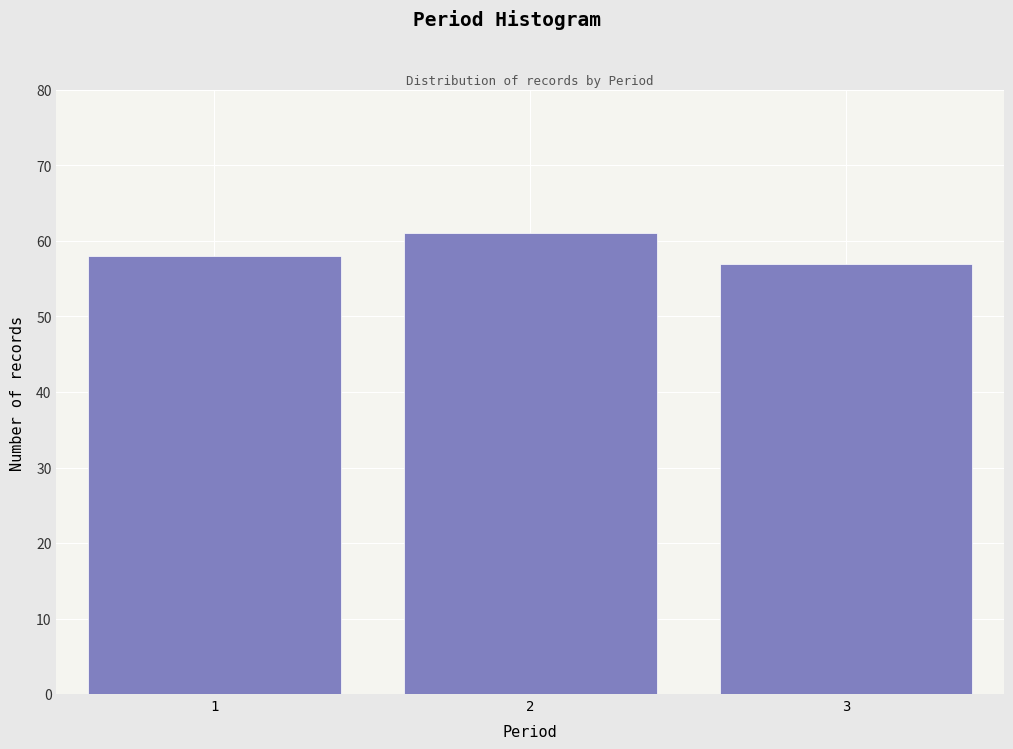

Reading right to left, transcribe all the data shown in this chart.

3=57	2=61	1=58